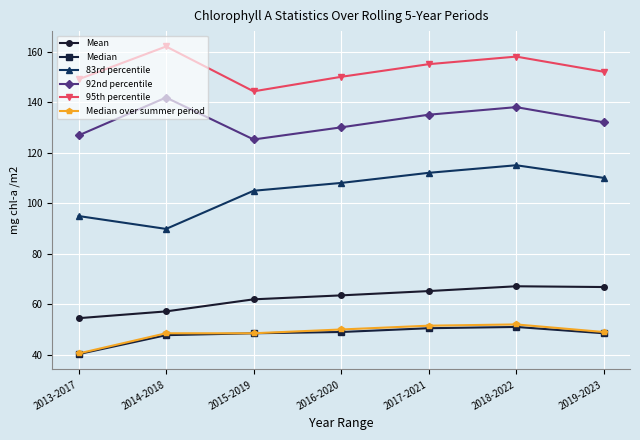

Which series has the largest range (max minus min)?

83rd percentile